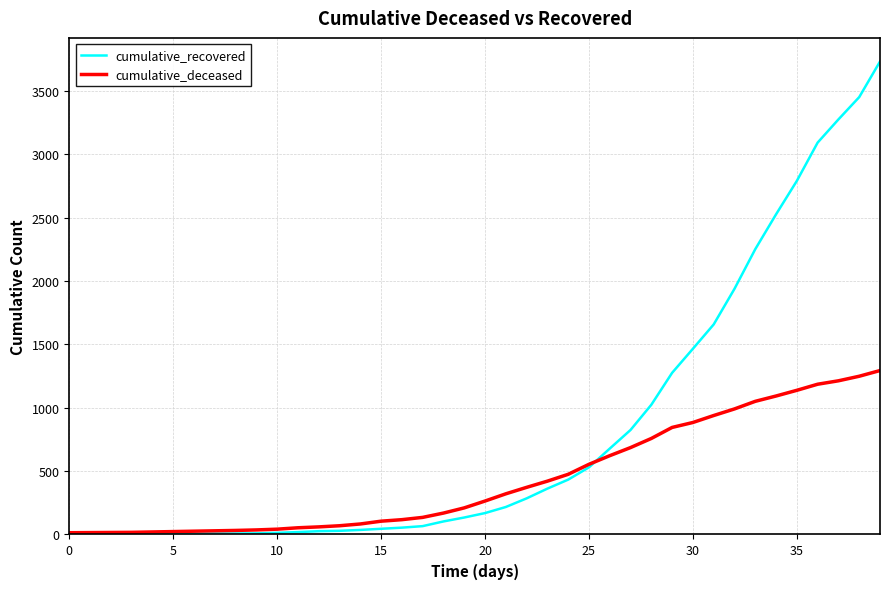

Rank the series by their average value, from lowest to highest.

cumulative_deceased, cumulative_recovered